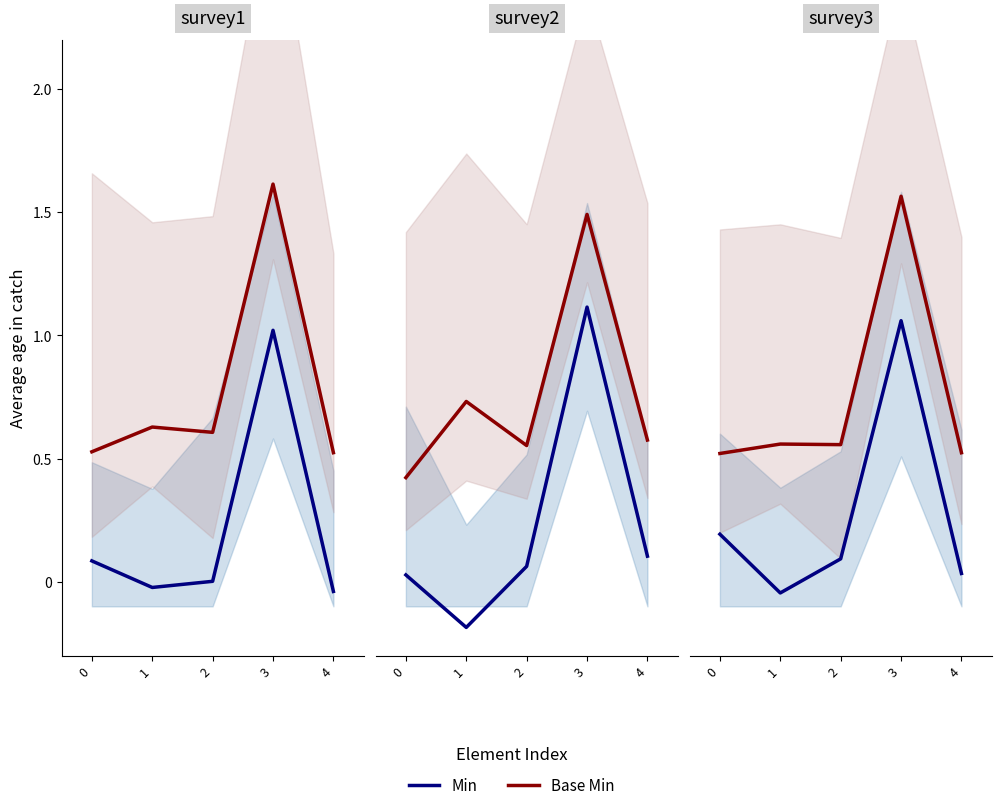

What is the difference between the maximum and minimum values in the Base Min series?

1.0